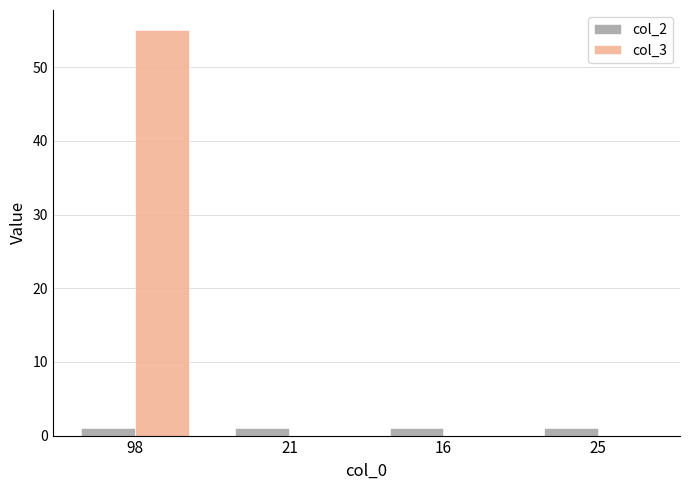

Reading left to right, transcribe all the data shown in this chart.

col_2: 1	1	1	1
col_3: 55	0	0	0